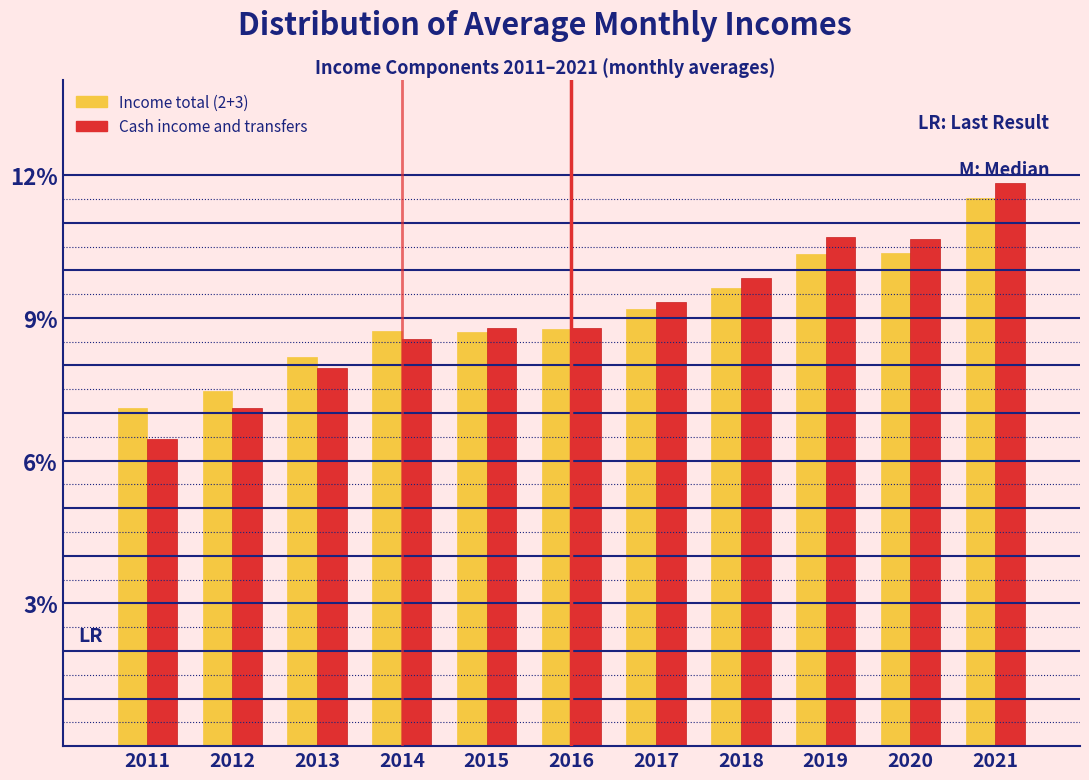

Which series has the widest spread of values?

Cash income and transfers